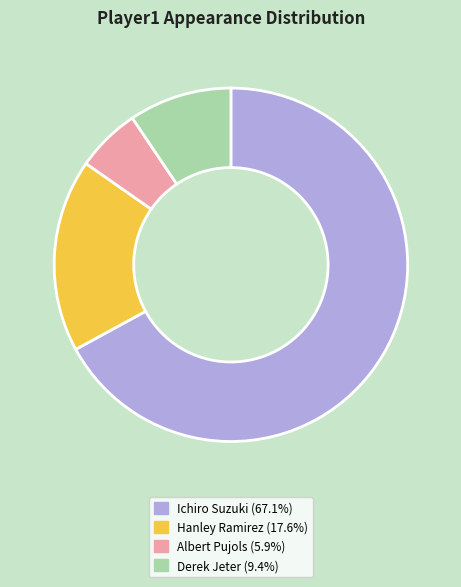

How many segments does this pie chart have?

4